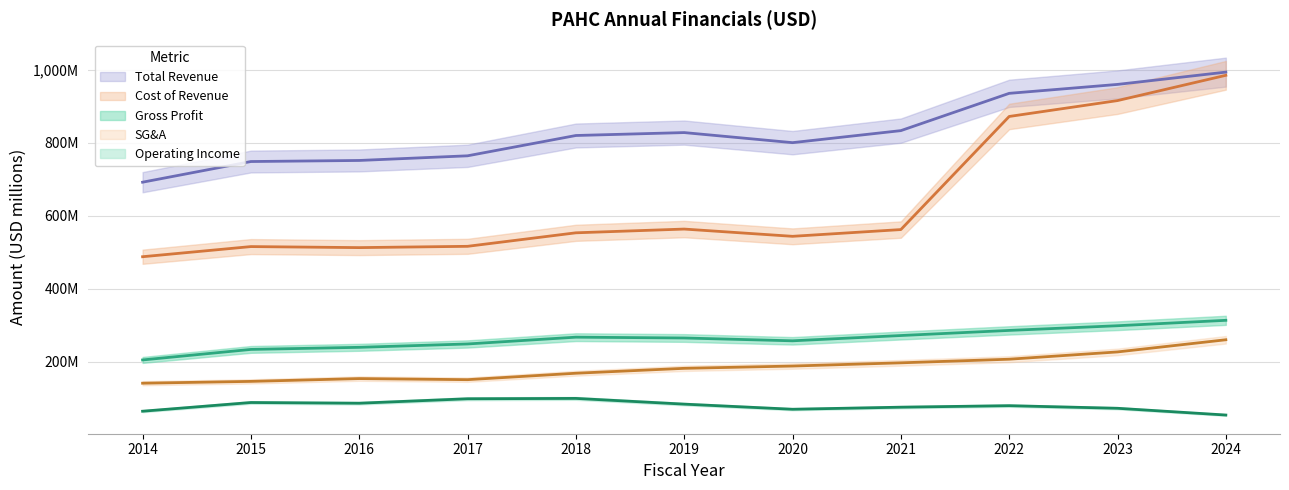

At 2016, list the series in order from largest to smallest.

totalRevenue, costOfRevenue, grossProfit, sellingGeneralAndAdministrative, operatingIncome